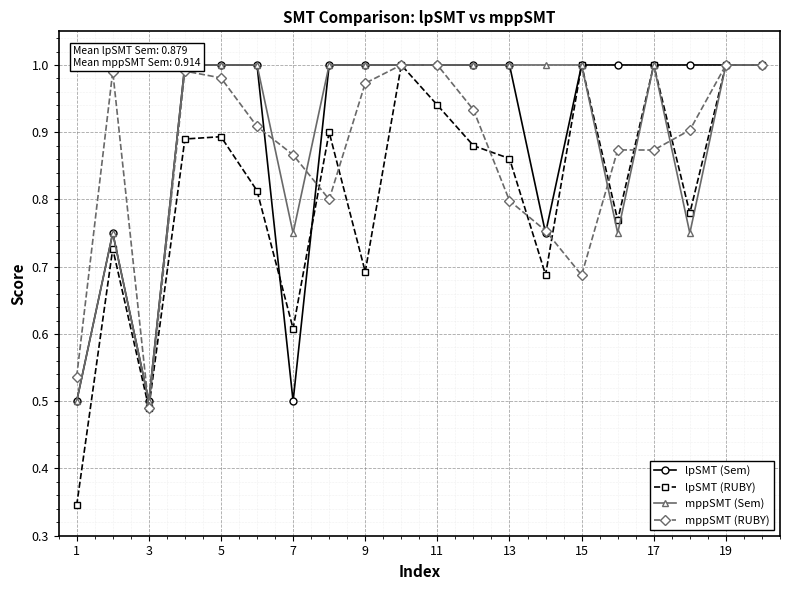

Is it true that lpSMT (RUBY) equals 1.0 at 7?

False